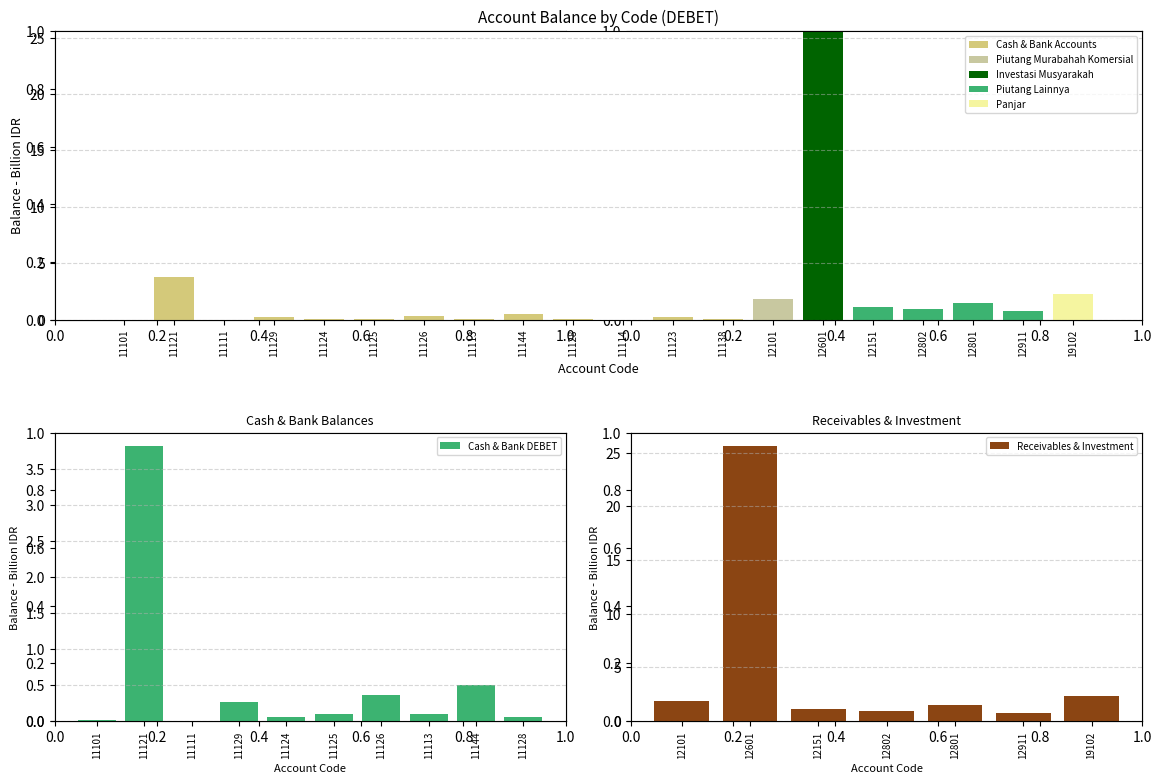

Is it true that the value at 11113 is 9.7?

False